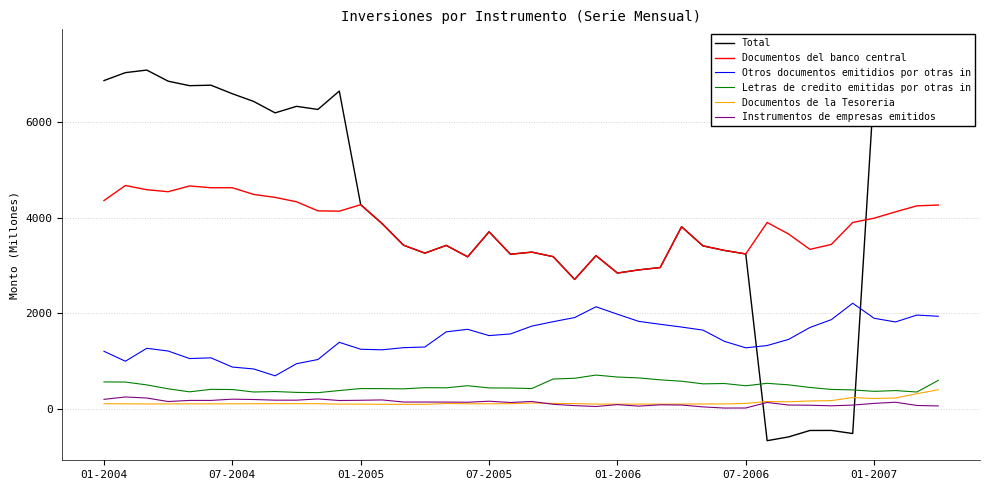

What is the minimum value shown in the chart?

-672